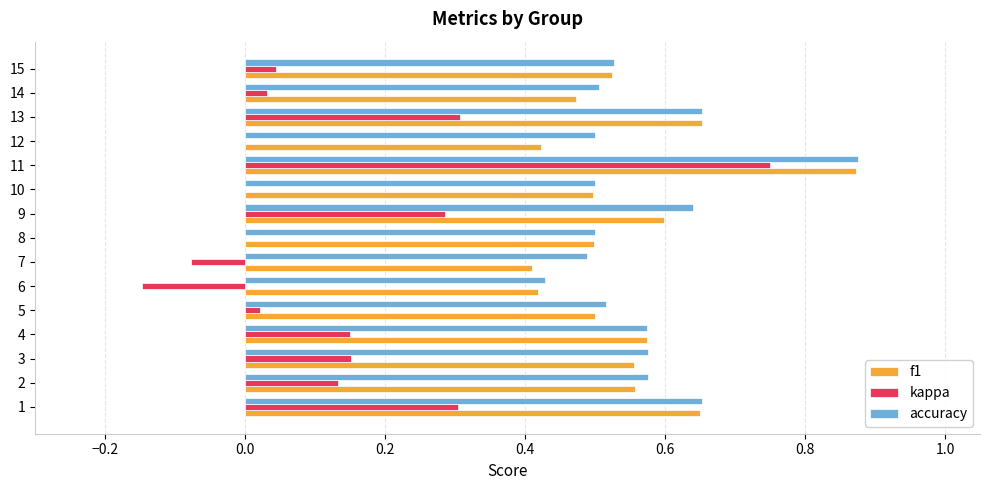

The kappa series shows 0.3 at 9. True or false?

True